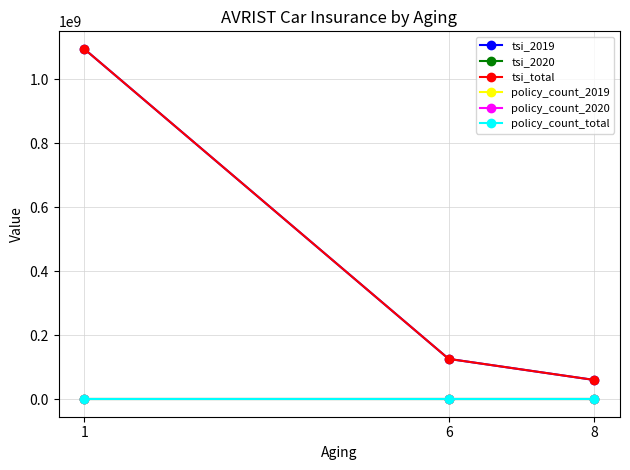

Rank the categories by policy_count_2019 value from lowest to highest.

1, 6, 8